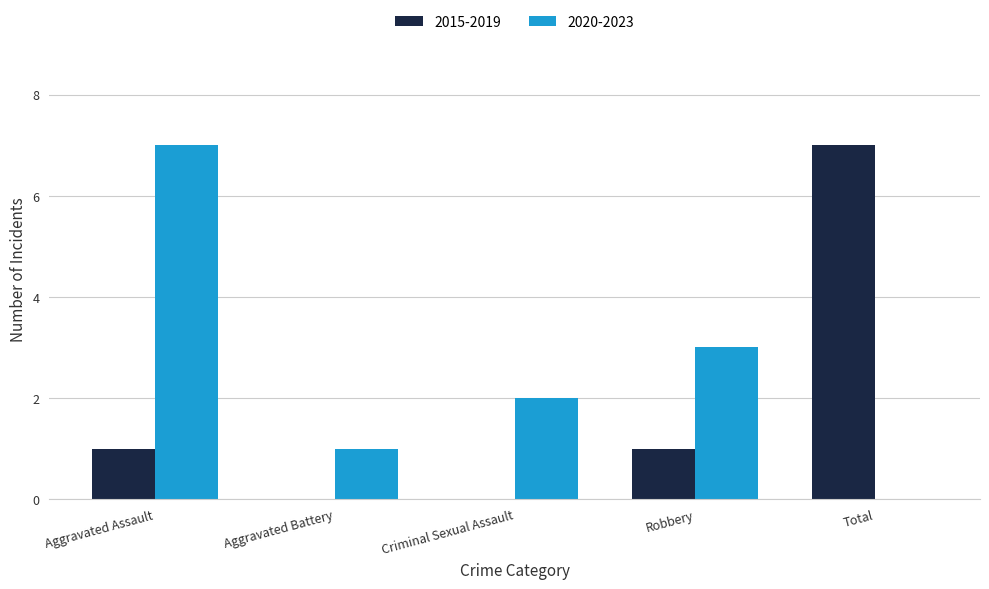

Is it true that 2015-2019 equals 0 at Criminal Sexual Assault?

True